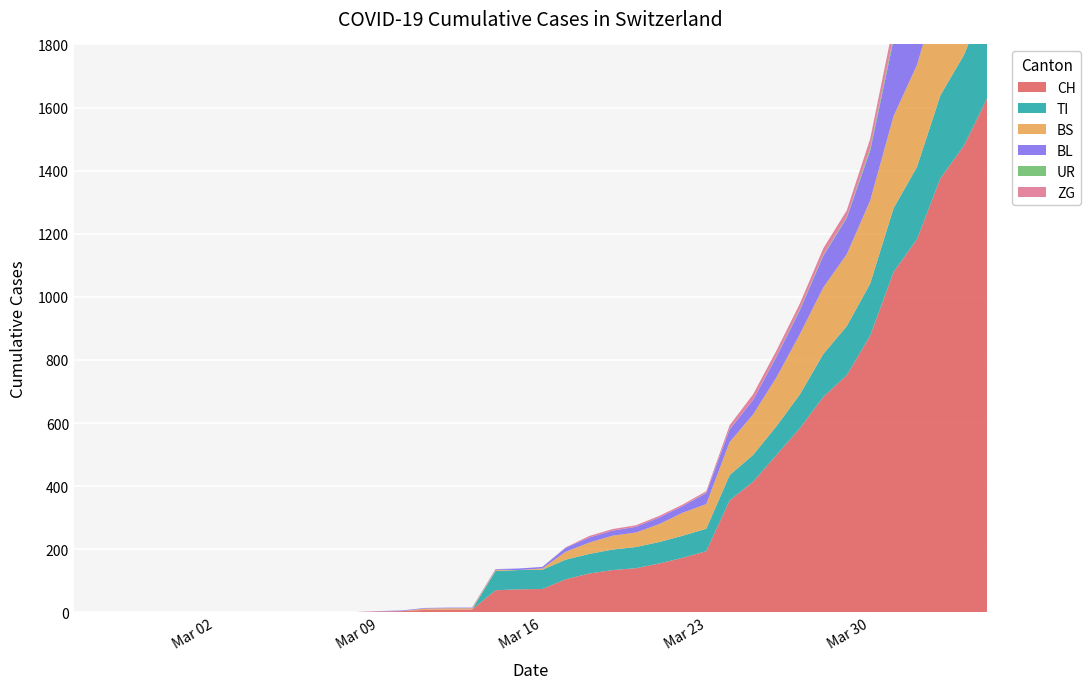

Reading left to right, what are all the values shown in this chart?

CH: 0	0	0	0	0	0	0	0	0	0	1	1	1	3	4	8	9	9	70	73	74	105	123	134	140	155	173	194	355	414	499	584	683	752	877	1079	1183	1376	1479	1630
TI: 0	0	0	0	0	0	0	0	0	0	0	0	0	0	0	0	0	0	61	61	61	62	62	65	67	68	70	71	80	85	91	107	136	155	165	202	229	263	287	314
BS: 0	0	0	0	0	0	0	0	0	0	0	0	0	0	0	4	4	4	4	0	4	25	36	44	46	57	73	78	105	128	155	191	211	228	263	292	323	350	397	434
BL: 0	0	0	0	0	0	0	0	0	0	0	0	0	1	2	2	2	2	2	5	5	13	16	16	18	21	21	35	40	46	65	76	100	115	158	242	249	262	266	298
UR: 0	0	0	0	0	0	0	0	0	0	0	0	0	0	0	0	0	0	0	0	0	0	0	0	0	0	0	1	1	0	2	3	3	3	9	11	13	13	26	26
ZG: 0	0	0	0	0	0	0	0	0	0	0	0	0	0	0	0	0	0	0	0	0	1	5	5	5	5	5	5	12	18	18	18	21	21	29	39	40	41	44	46